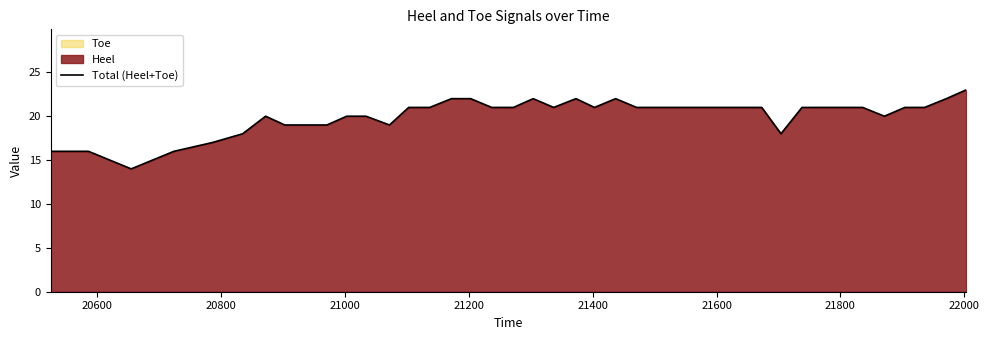

How many interior local peaks (higher than both neighbors) does the data have?

4